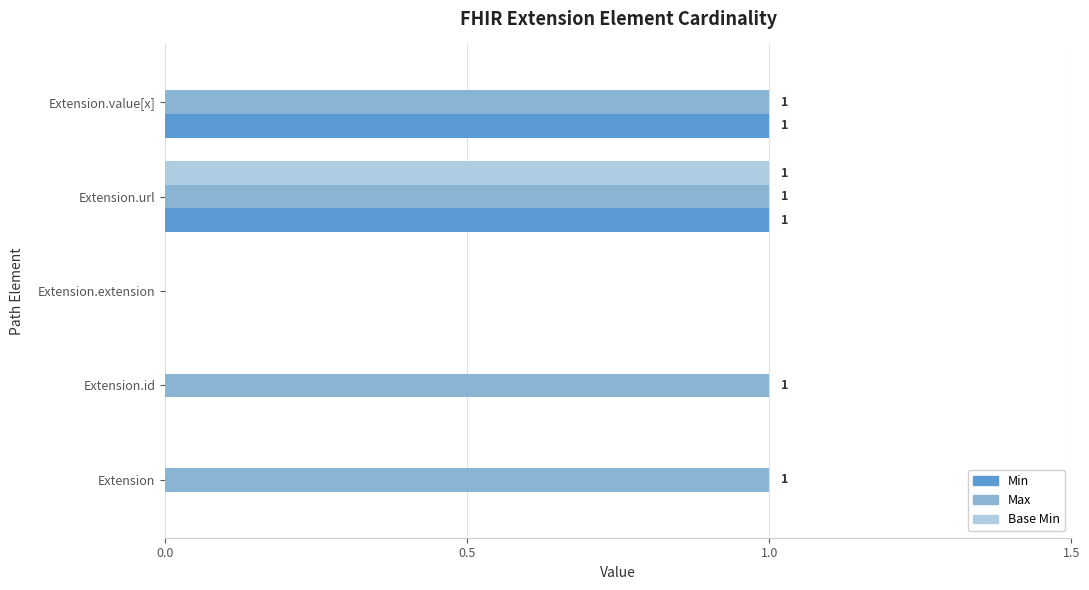

Between Extension and Extension.value[x], which series saw the biggest shift?

Min